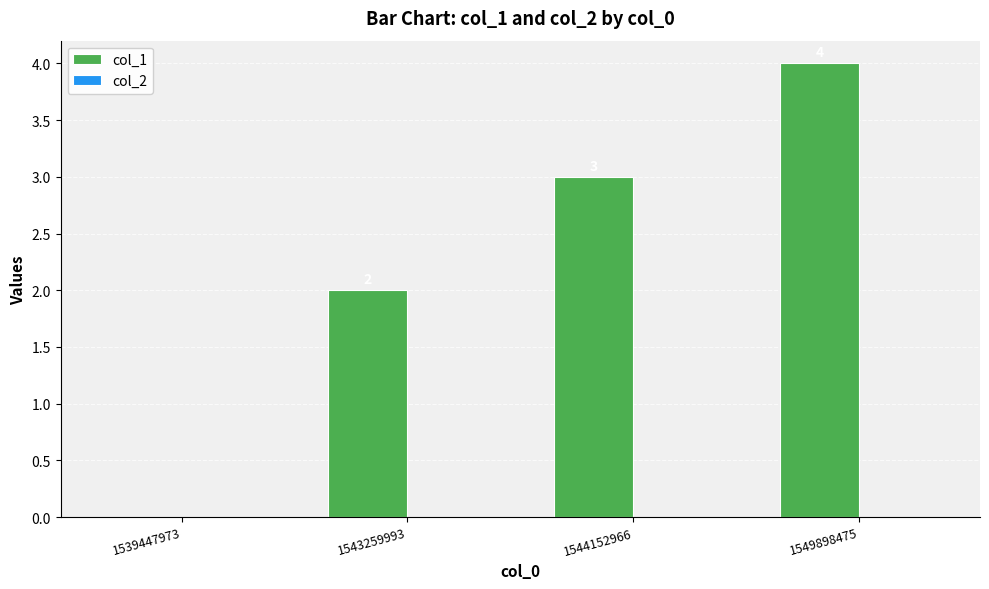

How many values are above zero?

3